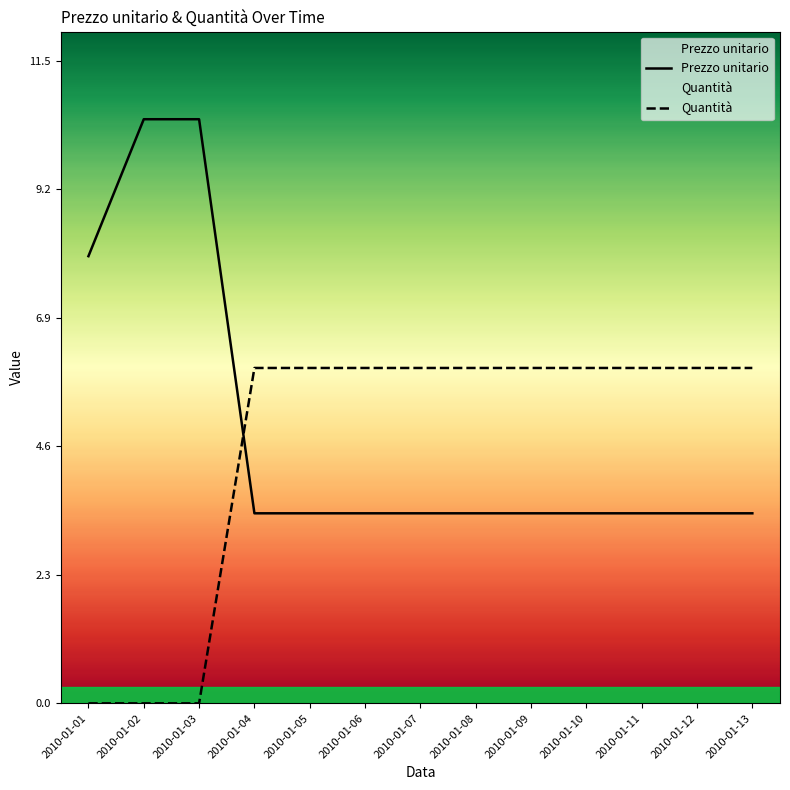

What is the minimum value for Prezzo unitario?

3.4